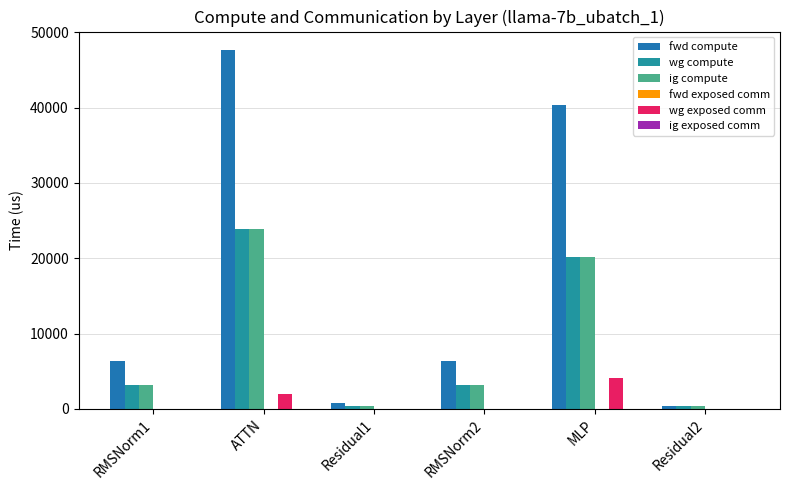

What is the total value across all series at Residual2?

1204.2